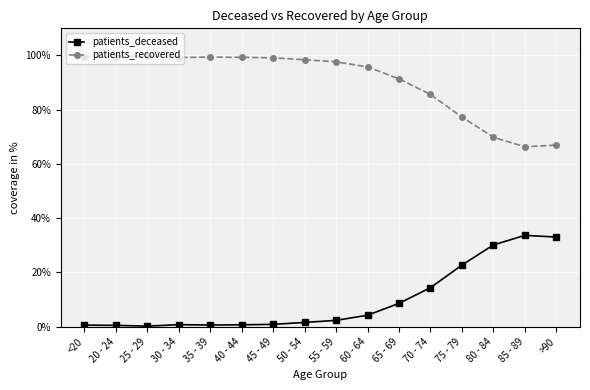

What is the total value across all series at 60 - 64?

100.0